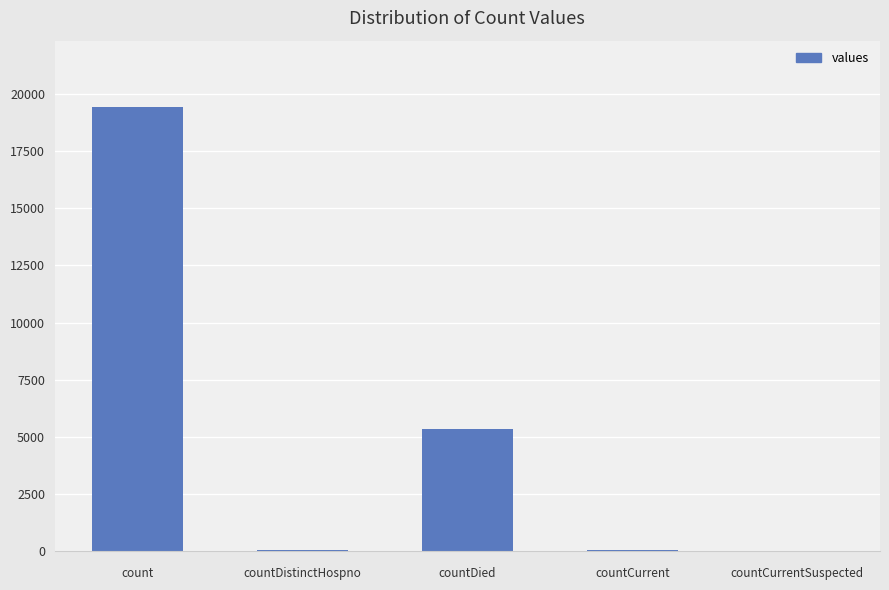

What is the change in value from count to countDied?

-14063